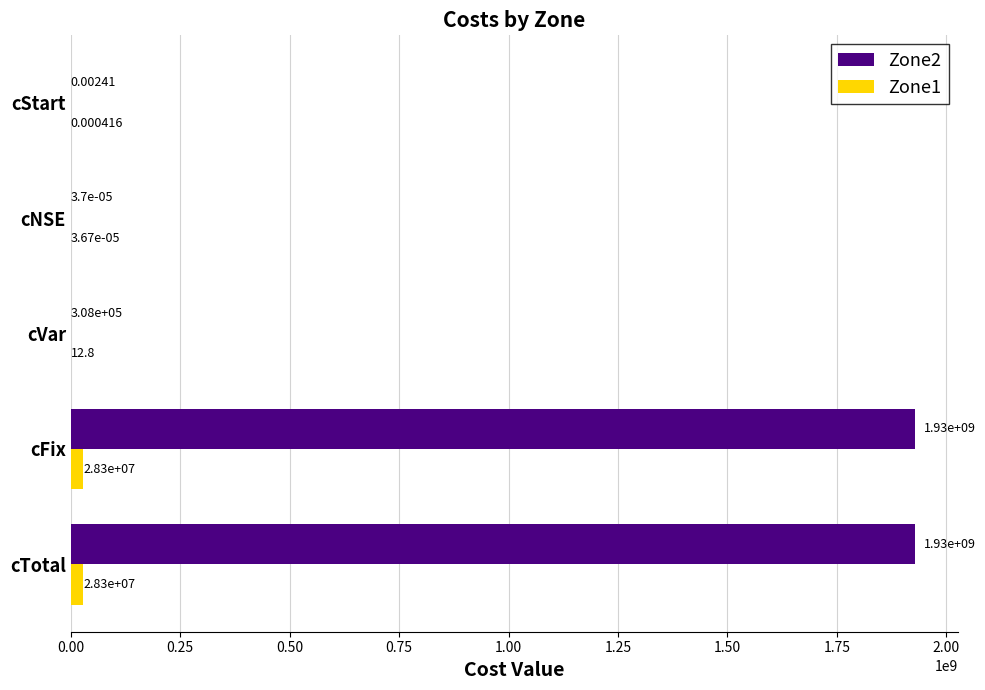

At which category is the sum across all series the highest?

cTotal